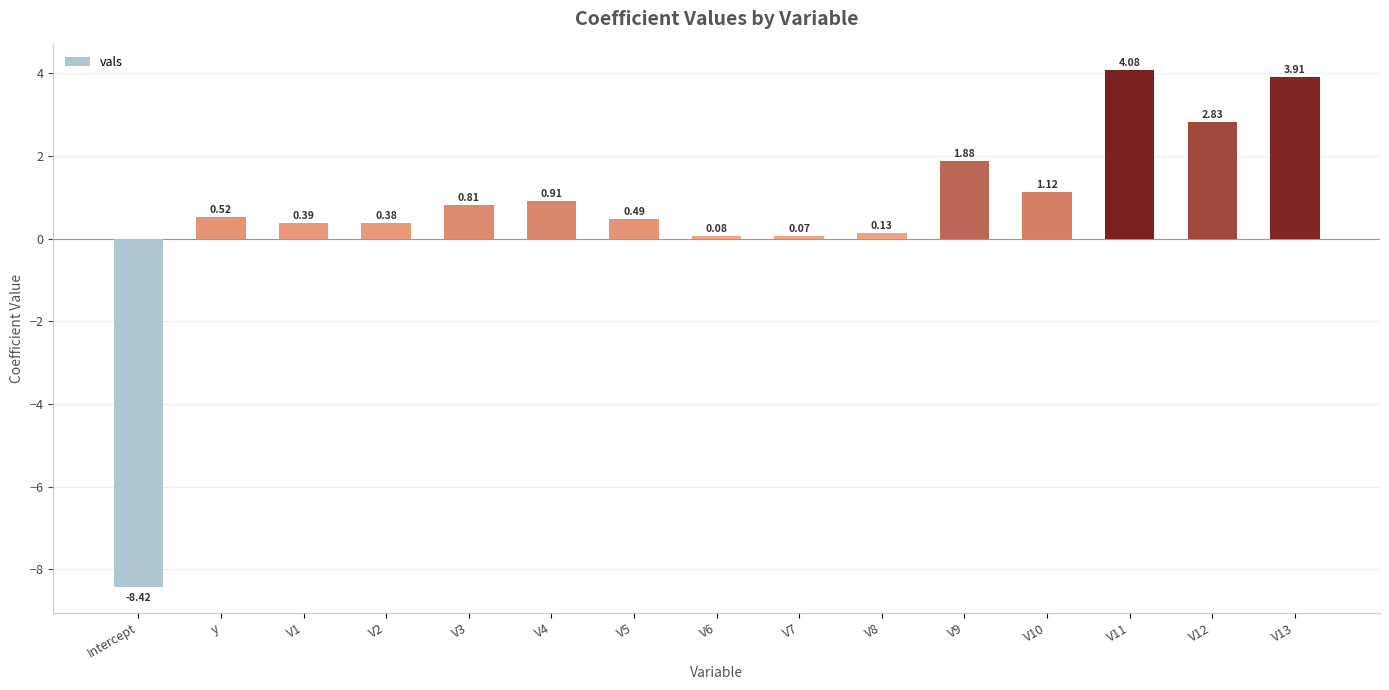

Rank the categories by value from highest to lowest.

V11, V13, V12, V9, V10, V4, V3, y, V5, V1, V2, V8, V6, V7, Intercept